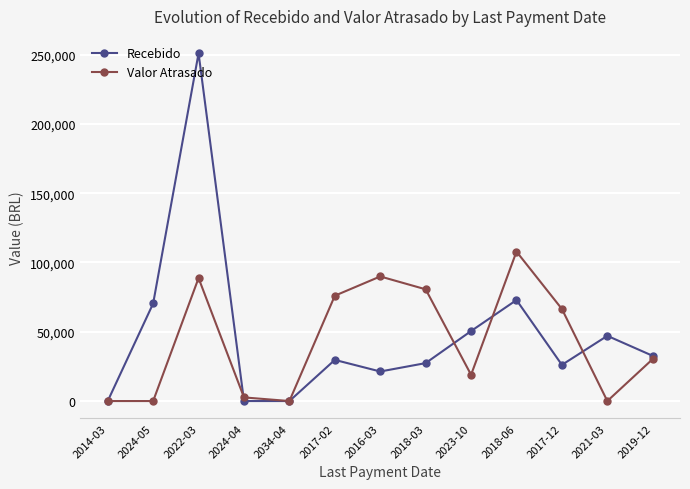

True or false: Recebido has more than 0 points higher than both neighbors.

True